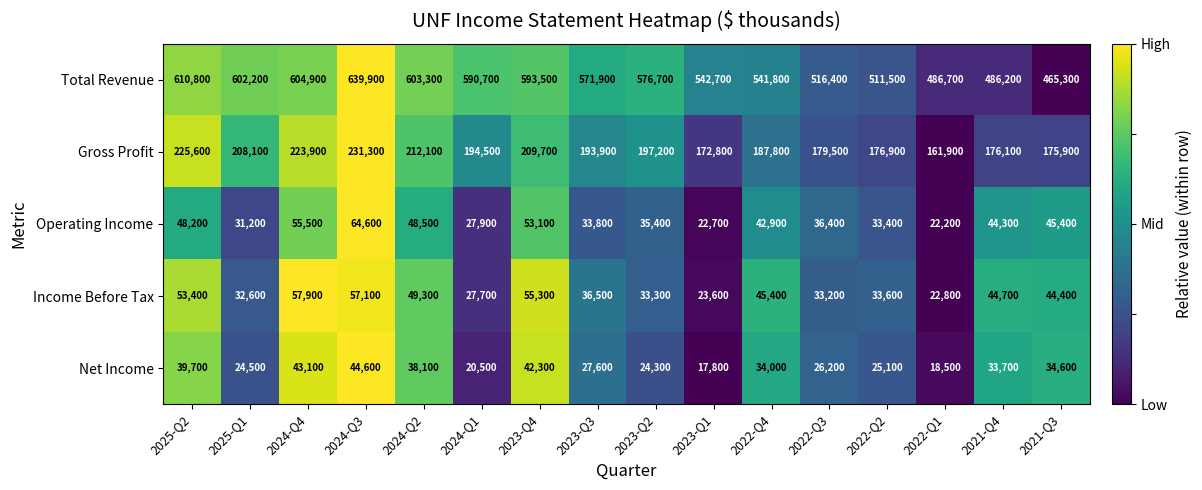

At 2022-Q3, list the series in order from largest to smallest.

Total Revenue, Gross Profit, Operating Income, Income Before Tax, Net Income